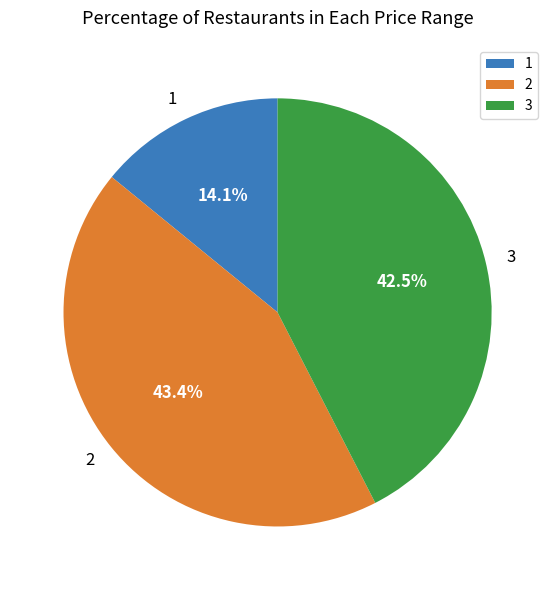

Is there a majority slice in this chart?

No